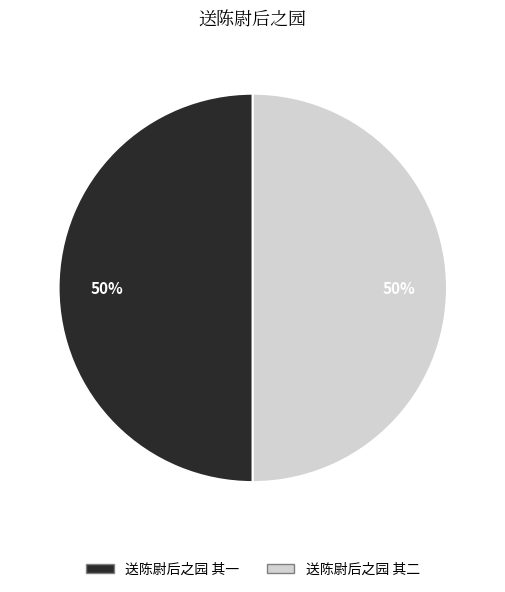

Do 送陈尉后之园 其二 and 送陈尉后之园 其一 together represent more than half of the pie?

Yes